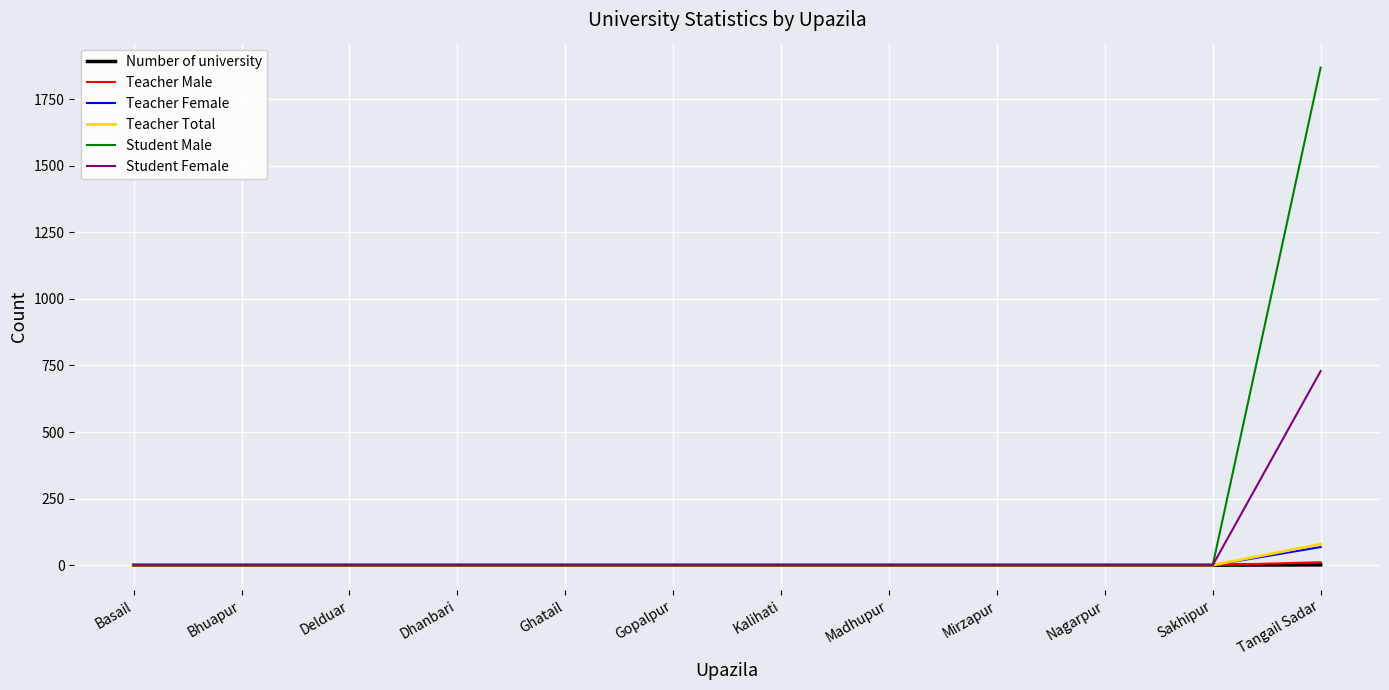

At which category is the sum across all series the highest?

Tangail Sadar